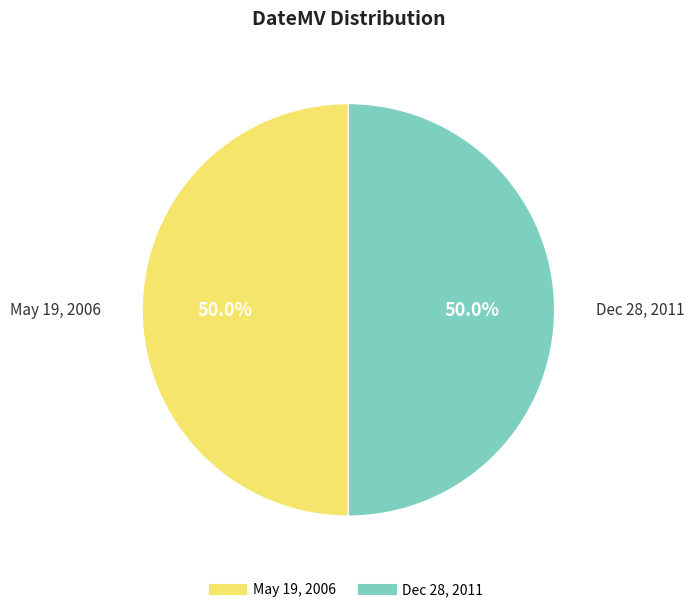

What is the ratio of the value at Dec 28, 2011 to the value at May 19, 2006?

1.0